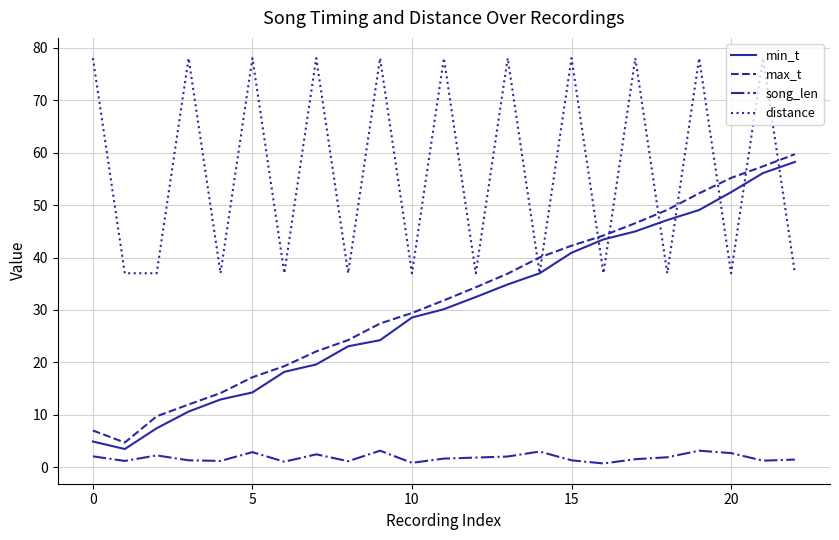

What is the difference between the maximum and minimum values in the min_t series?

54.7